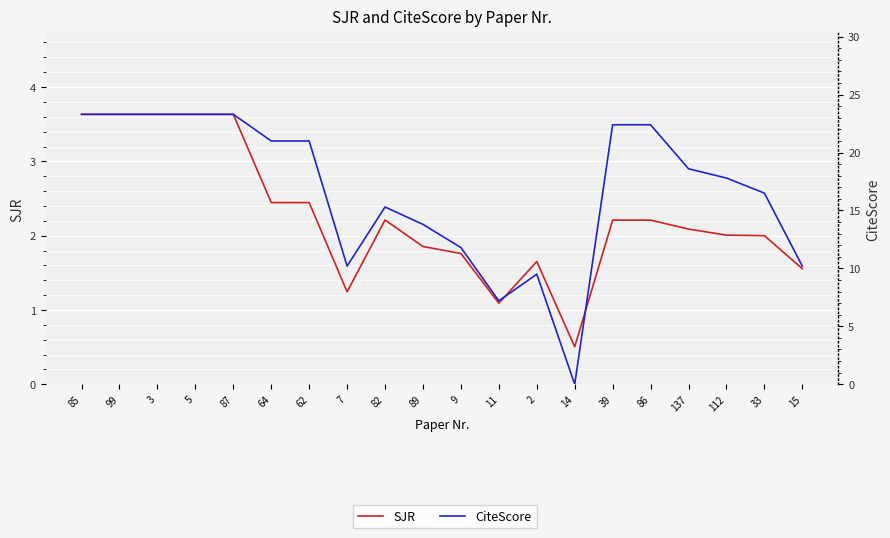

True or false: SJR has a value of 2.4 at 64.

True